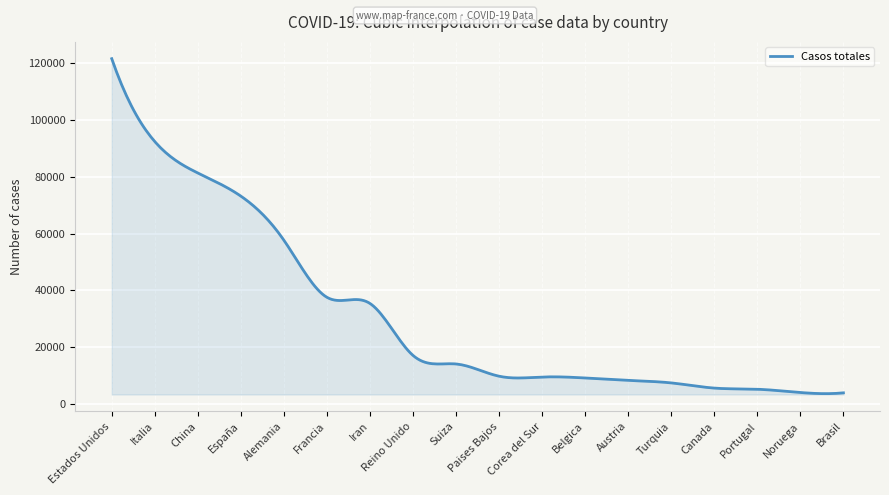

What is the minimum value shown in the chart?

3615.2